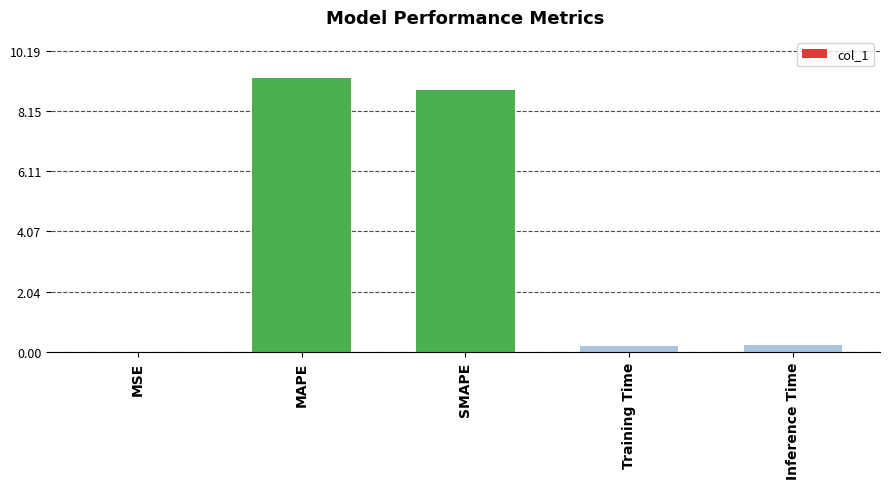

What is the difference between the values at MSE and Training Time?

0.2